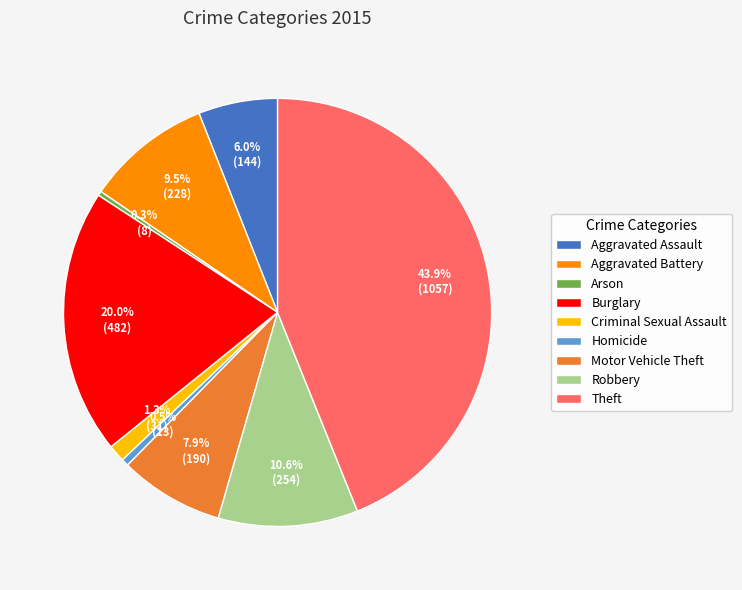

Is there any slice that represents more than half of the pie?

No